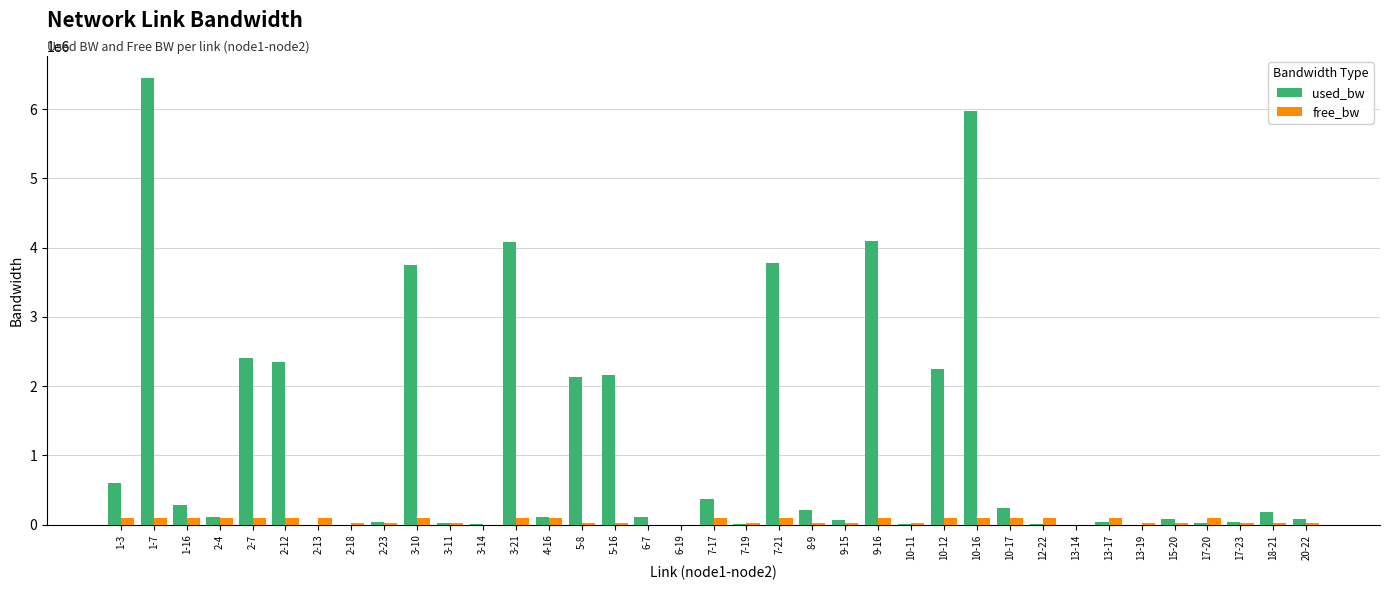

Between 5-16 and 17-23, which series saw the biggest shift?

used_bw